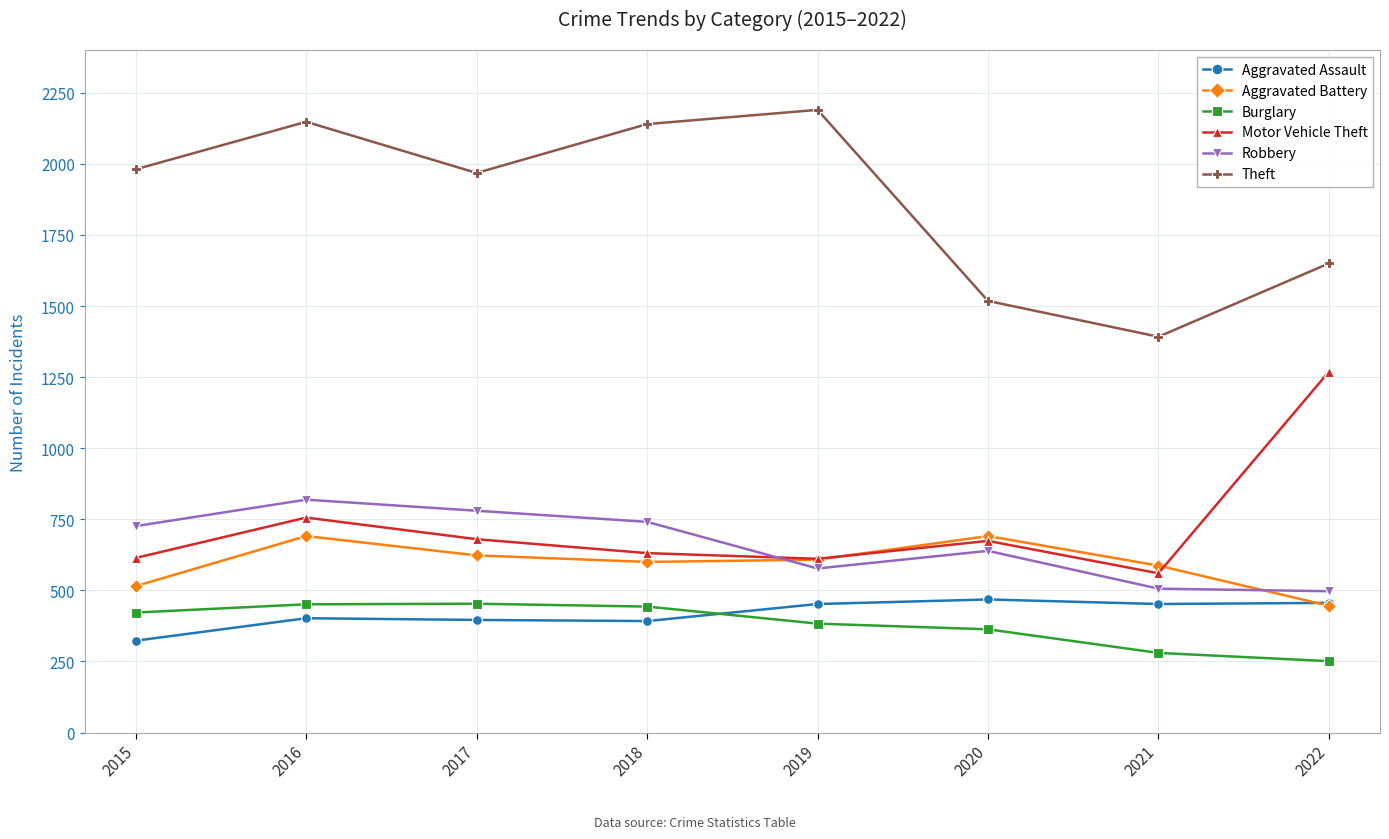

What is the difference between the Aggravated Assault values at 2018 and 2020?

76